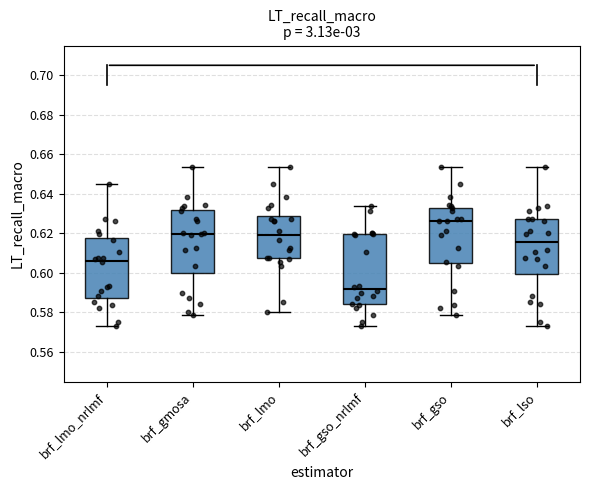

Reading left to right, read every box against the y-axis: the position of its median line, the range the box covers, and the ends of its whiskers. The values are not printed on the chart, so give them approximately, as read against the axis.

brf_lmo_nrlmf: median 0.606, box 0.588 to 0.618, whiskers 0.574 to 0.644
brf_gmosa: median 0.620, box 0.600 to 0.632, whiskers 0.578 to 0.654
brf_lmo: median 0.618, box 0.608 to 0.628, whiskers 0.580 to 0.654
brf_gso_nrlmf: median 0.592, box 0.584 to 0.620, whiskers 0.574 to 0.634
brf_gso: median 0.626, box 0.604 to 0.634, whiskers 0.578 to 0.654
brf_lso: median 0.616, box 0.600 to 0.628, whiskers 0.574 to 0.654